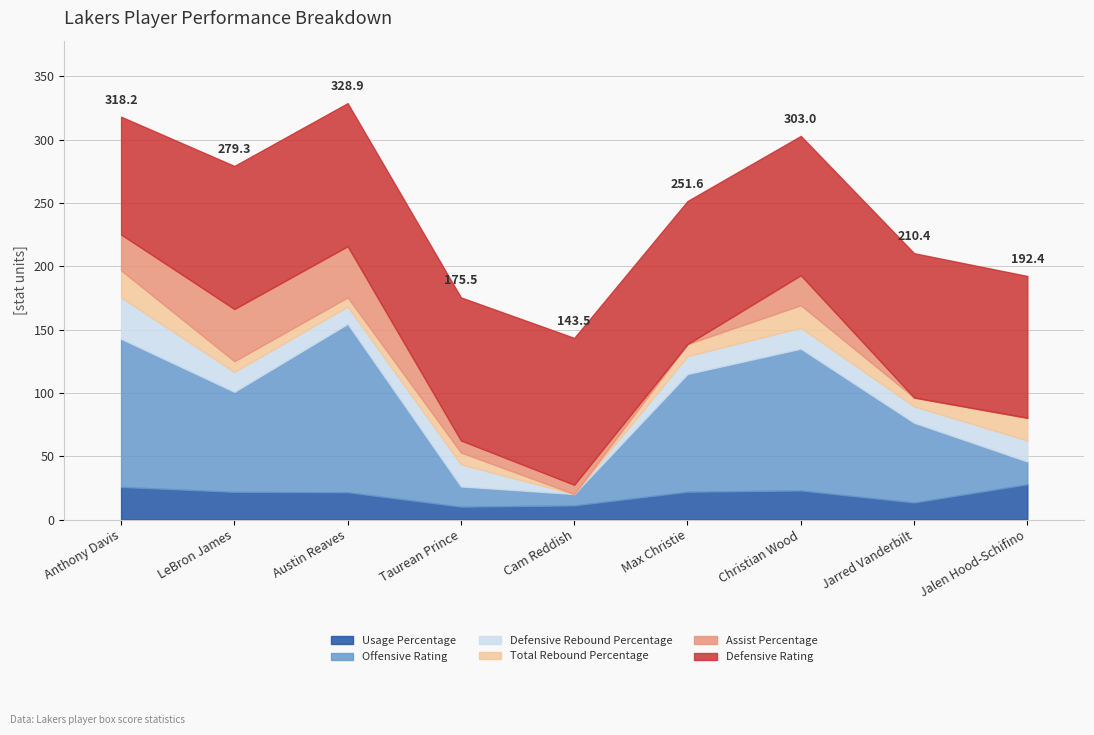

At which label is Total Rebound Percentage closest to 10?

Max Christie